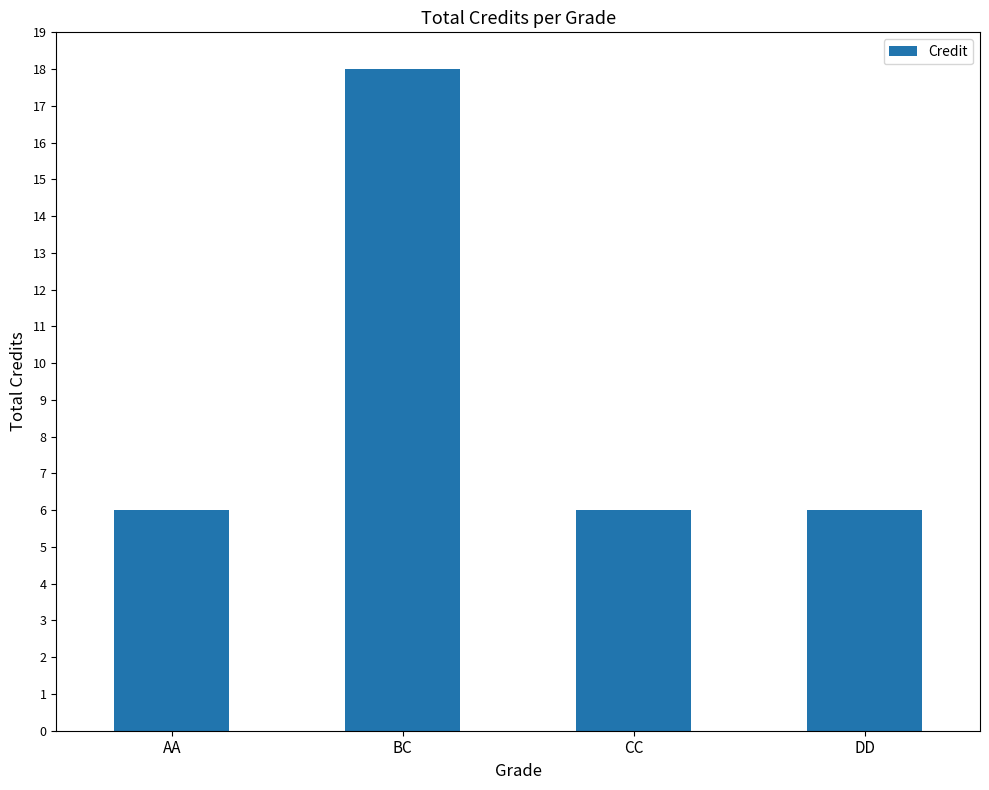

The chart shows a value of 2 at AA. True or false?

False